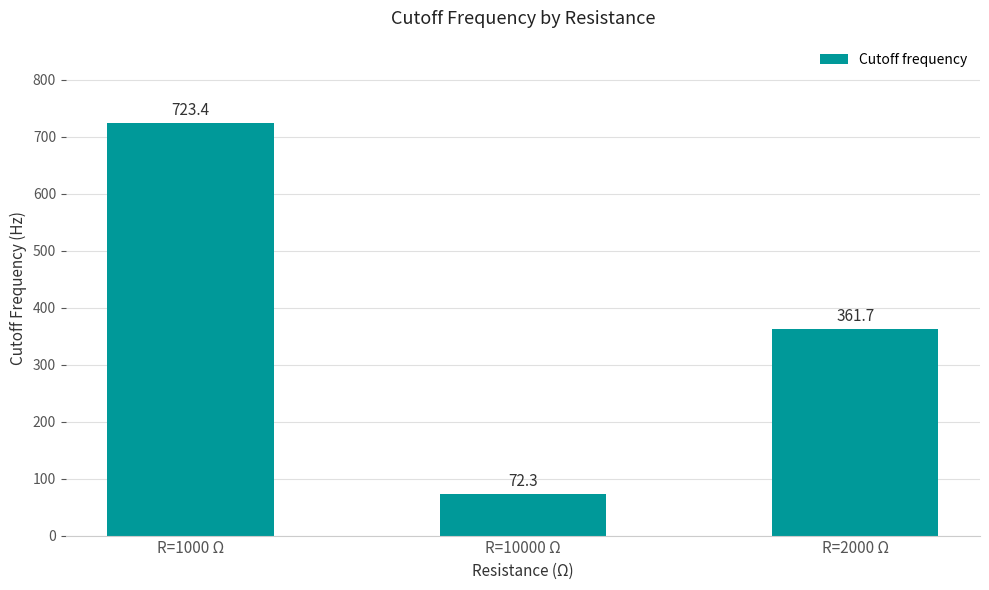

Between R=2000 Ω and R=10000 Ω, which is larger?

R=2000 Ω